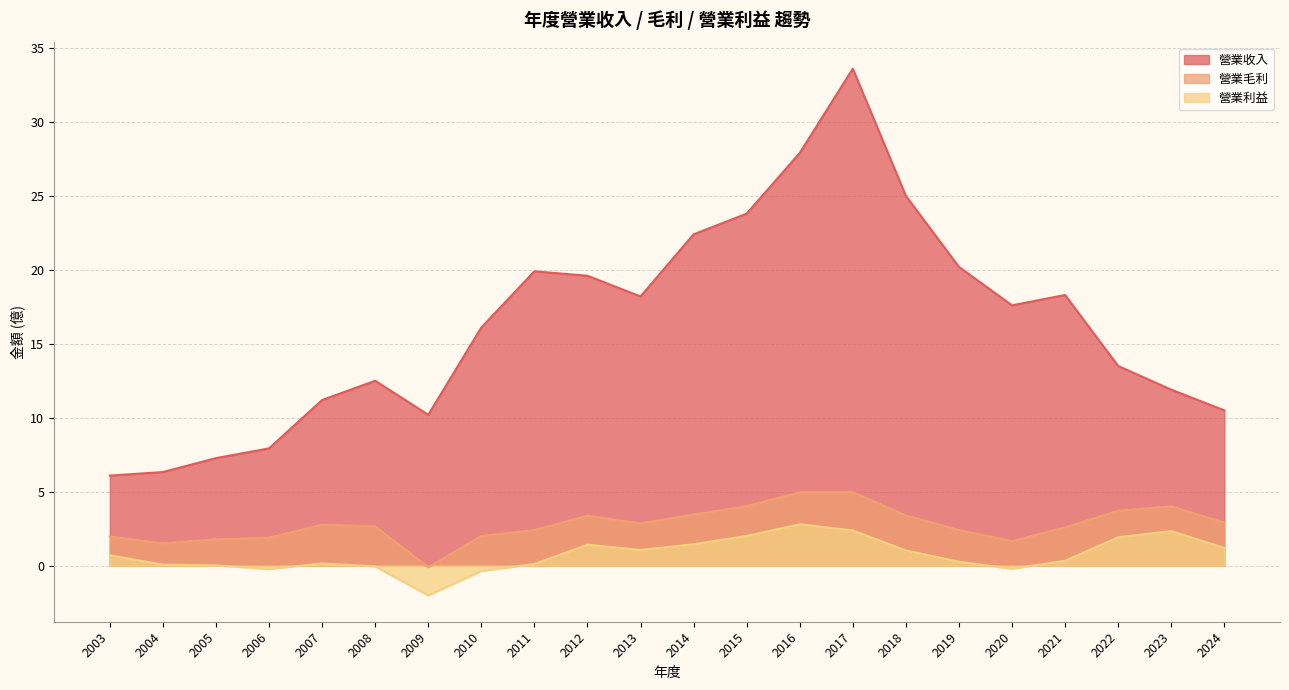

At how many categories does at least one series exceed 28?

1